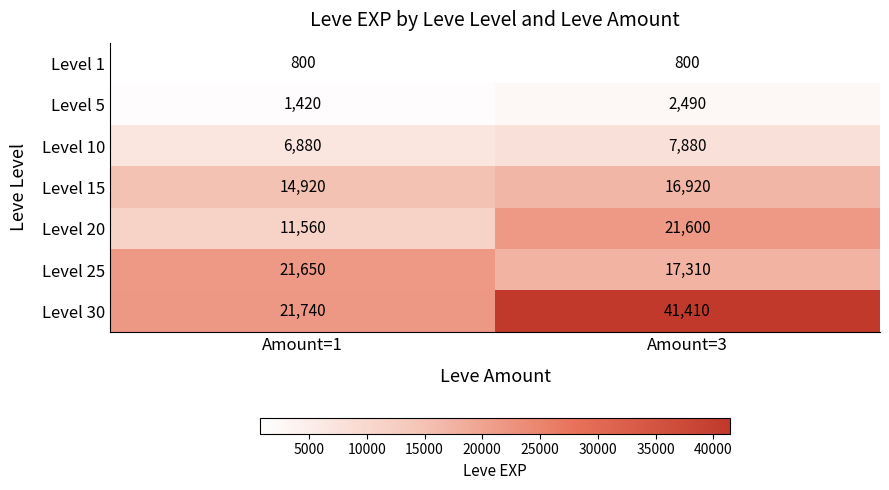

What is the spread (max minus min) of values at Amount=1?

20940